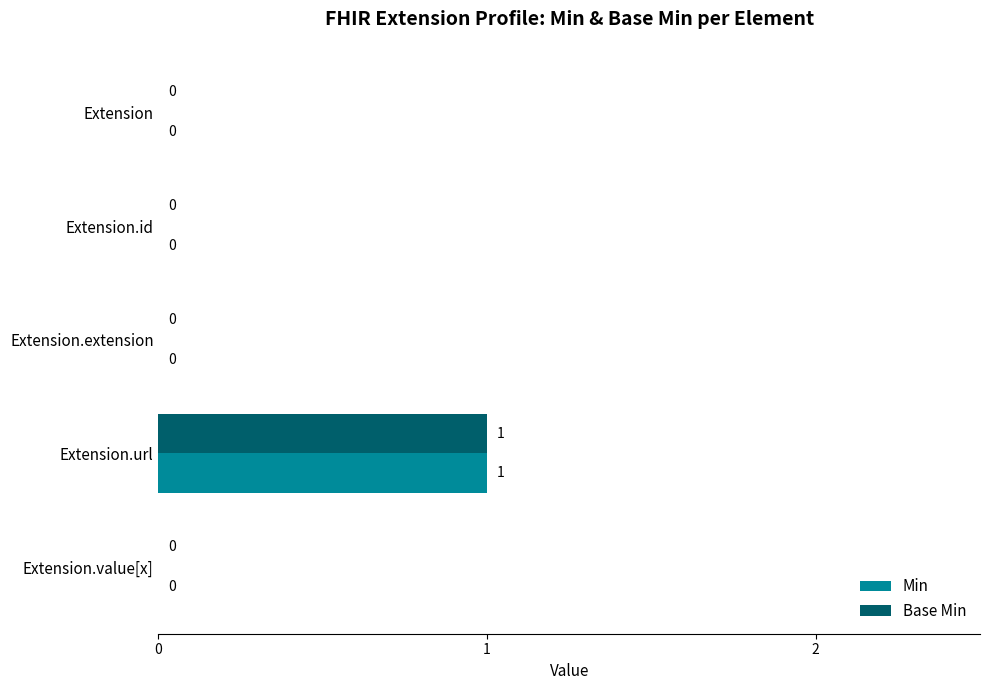

What are all the series names shown in the legend?

Min, Base Min